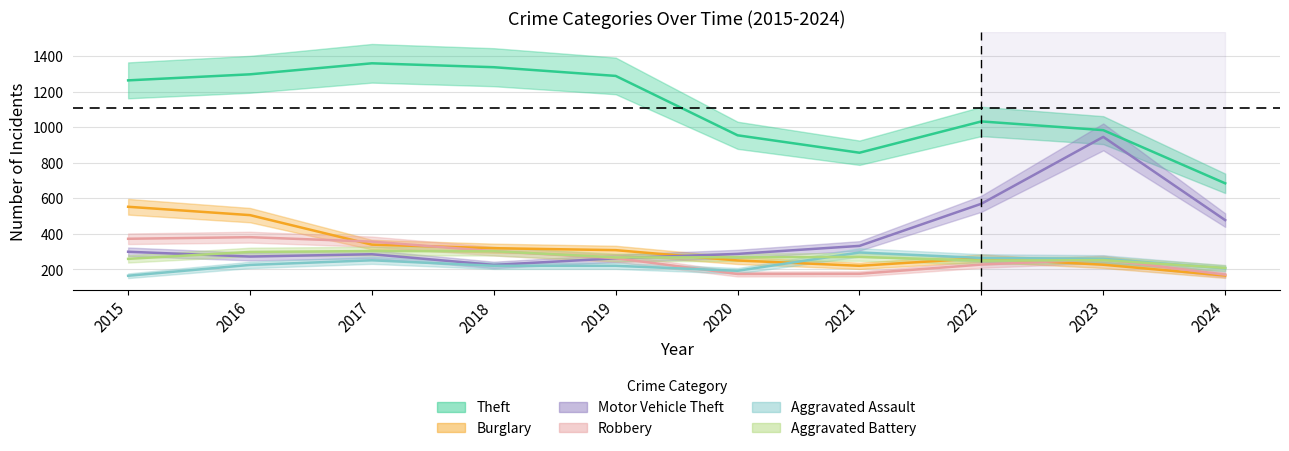

Between 2021 and 2022, which series saw the biggest shift?

Motor Vehicle Theft